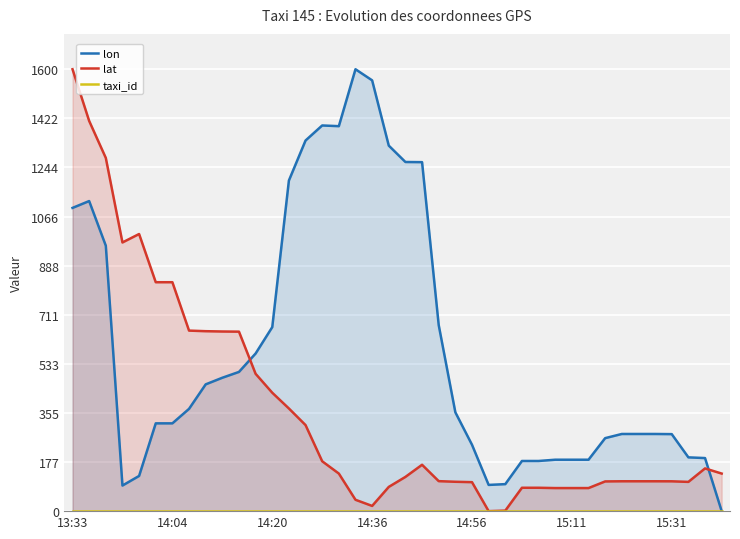

The lat series shows 83.5 at 31. True or false?

True